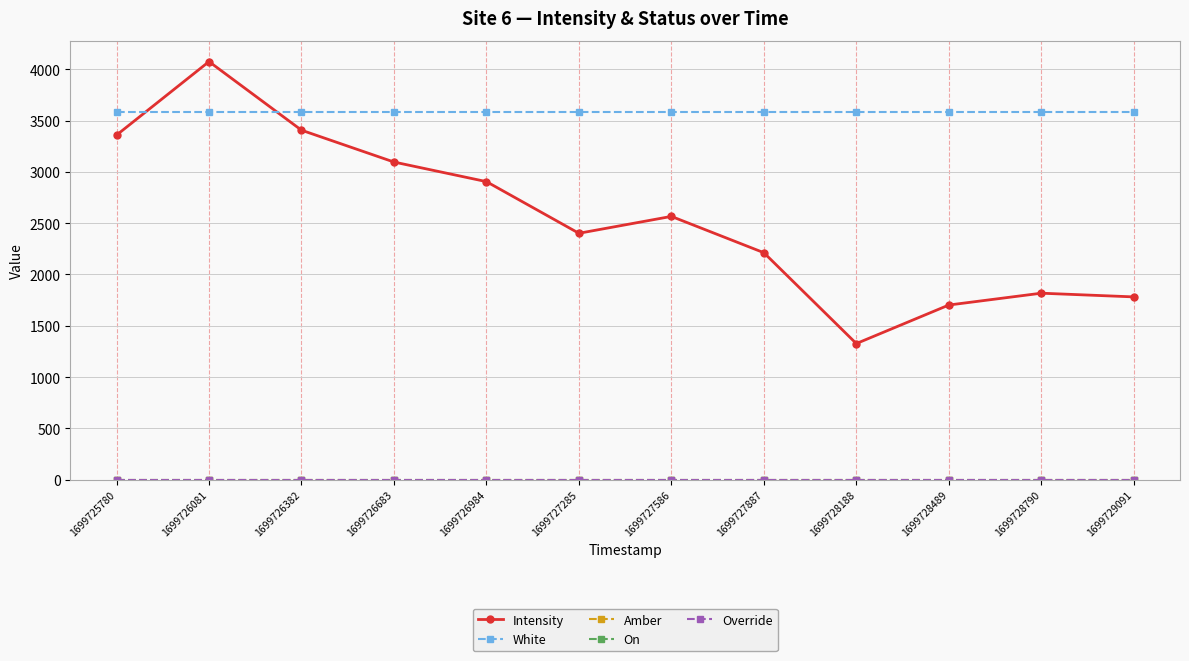

At which category does the chart reach its minimum across all series?

1699725780